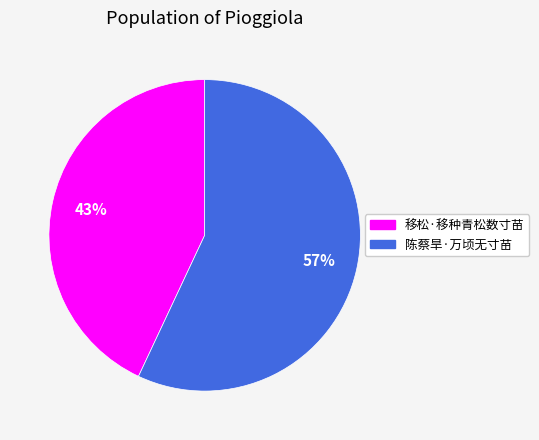

Rank the categories by value from highest to lowest.

陈蔡旱·万顷无寸苗, 移松·移种青松数寸苗